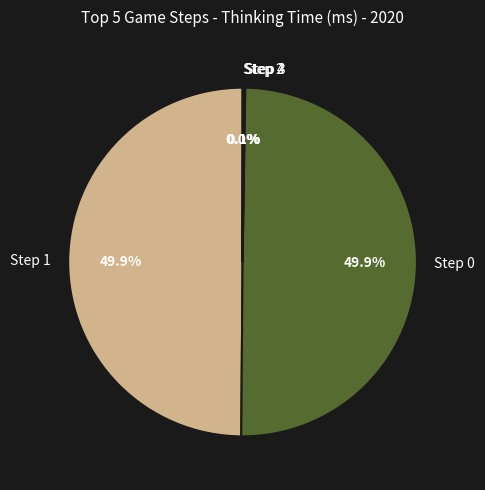

What percentage is NOT represented by Step 1?

50.1%